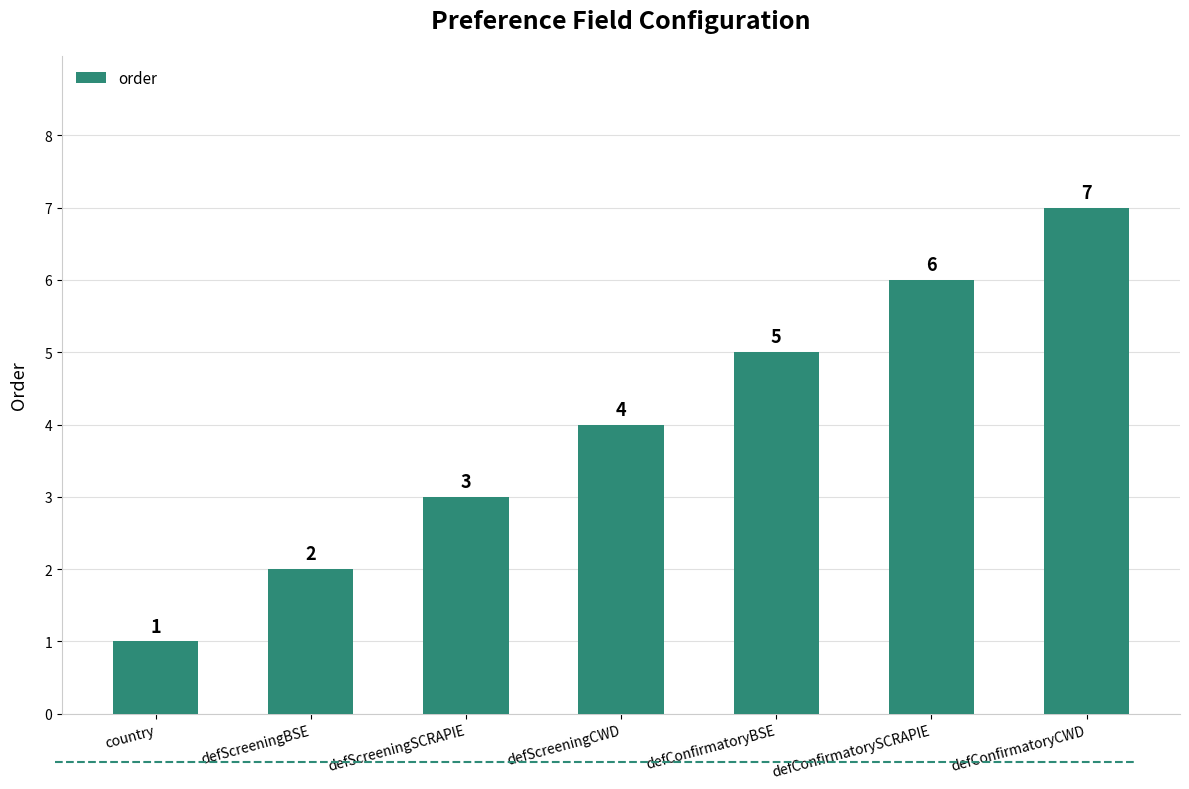

What is the label of the 6th bar from the left?

defConfirmatorySCRAPIE